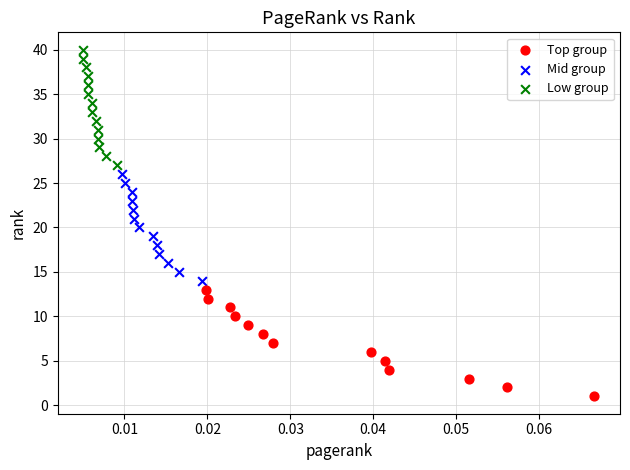

Which series contains the highest Y value?

Low group